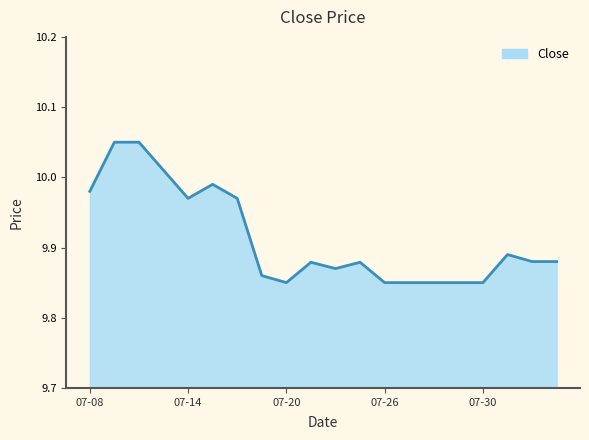

What is the label of the 6th point from the right?

2021-07-28